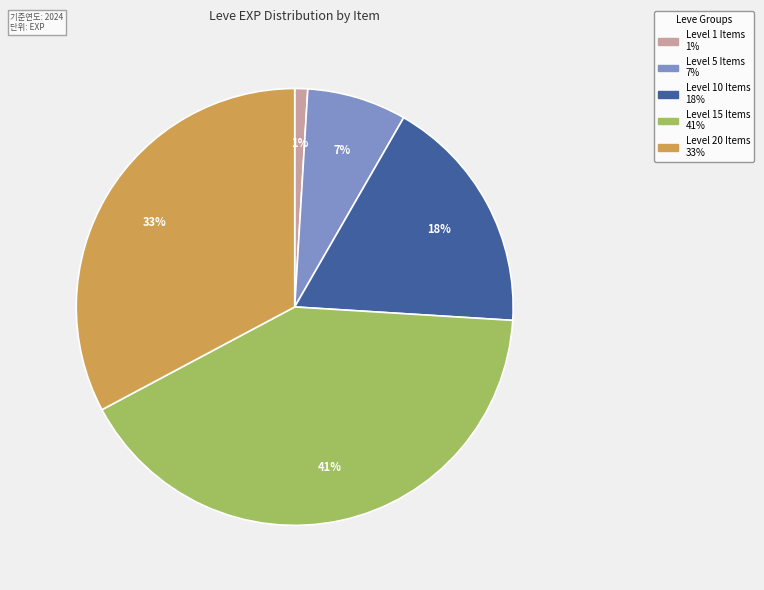

To the nearest percent, what is the average slice percentage?

20%